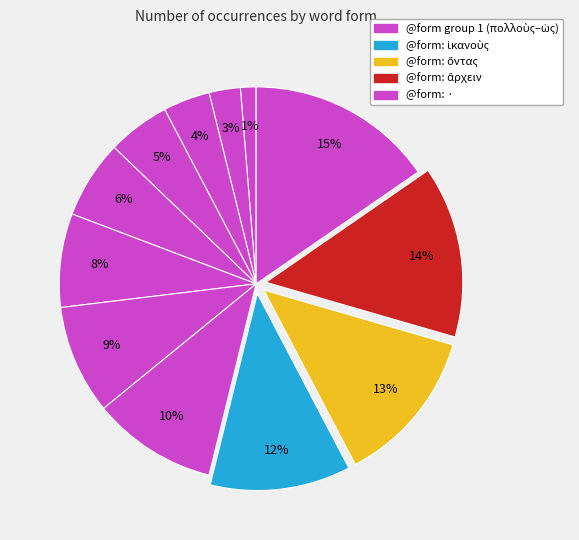

How many segments does this pie chart have?

12